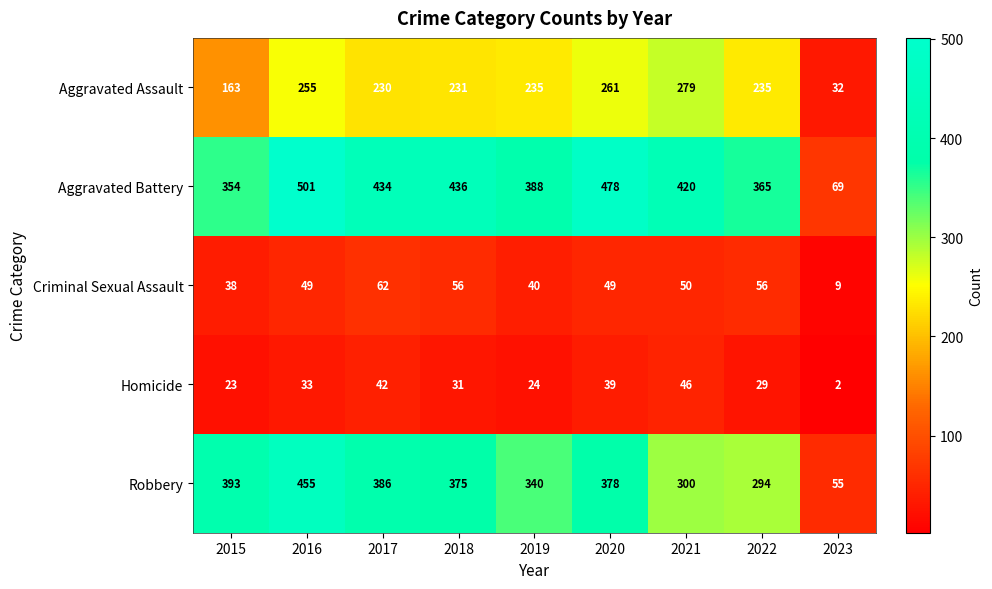

Is it true that Robbery equals 393 at 2015?

True